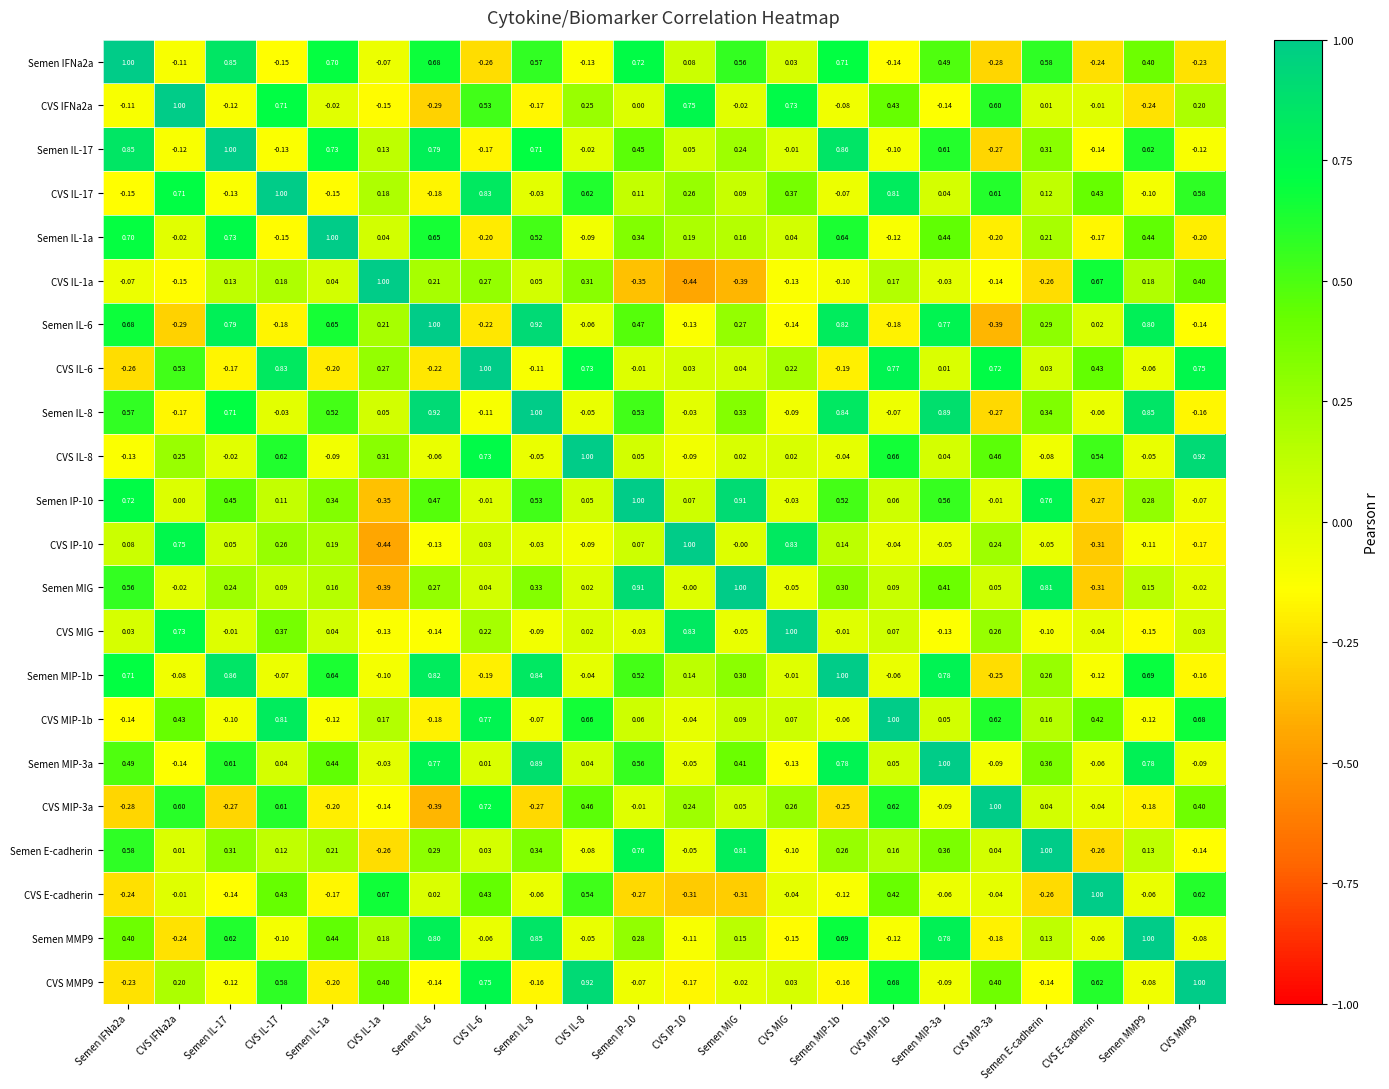

Which series changed the most between Semen IP-10 and Semen MIP-1b?

Semen MIG